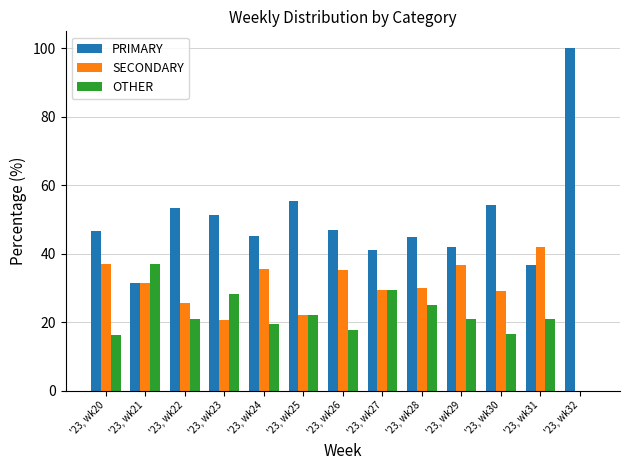

Which category has the highest value in the OTHER series?

'23, wk21